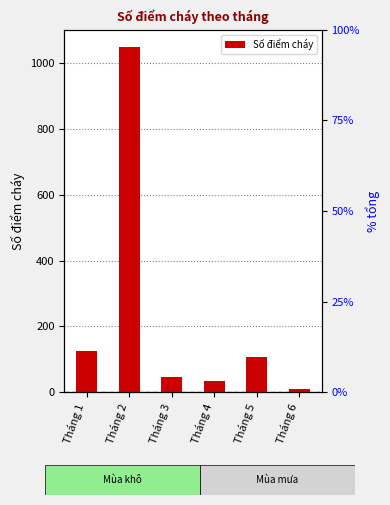

Which has a higher value, Tháng 3 or Tháng 1?

Tháng 1